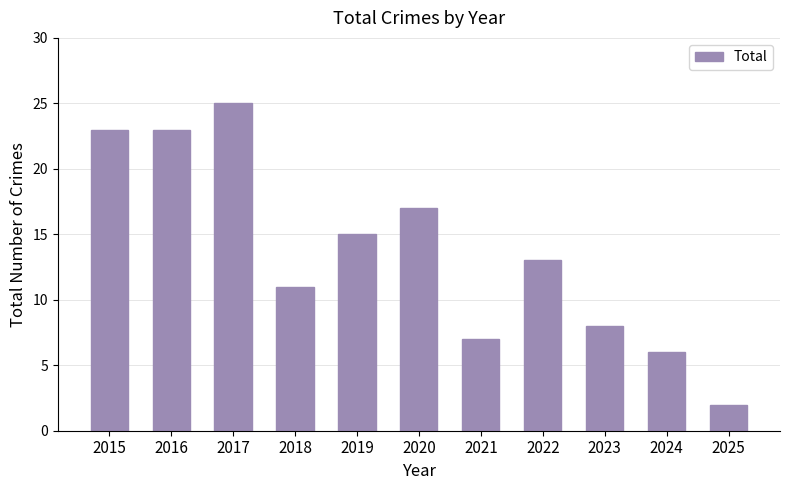

How many data points are less than 13?

5